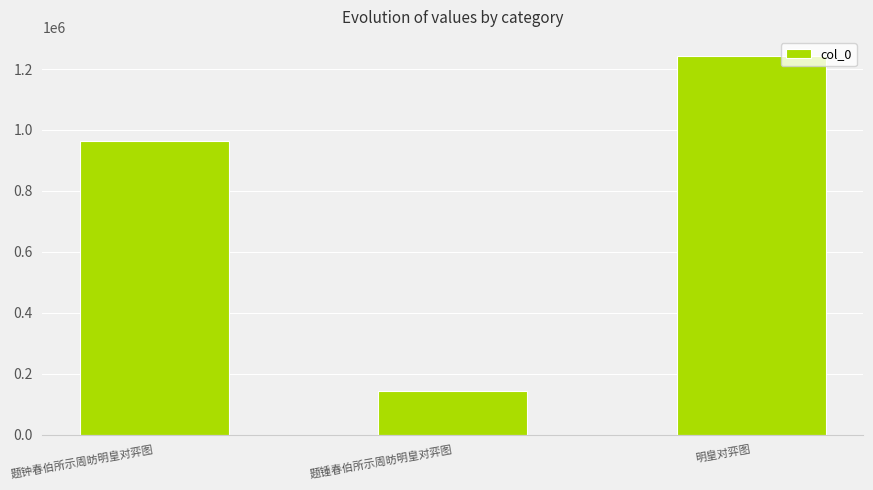

Rank the categories by value from lowest to highest.

题锺春伯所示周昉明皇对弈图, 题钟春伯所示周昉明皇对弈图, 明皇对弈图